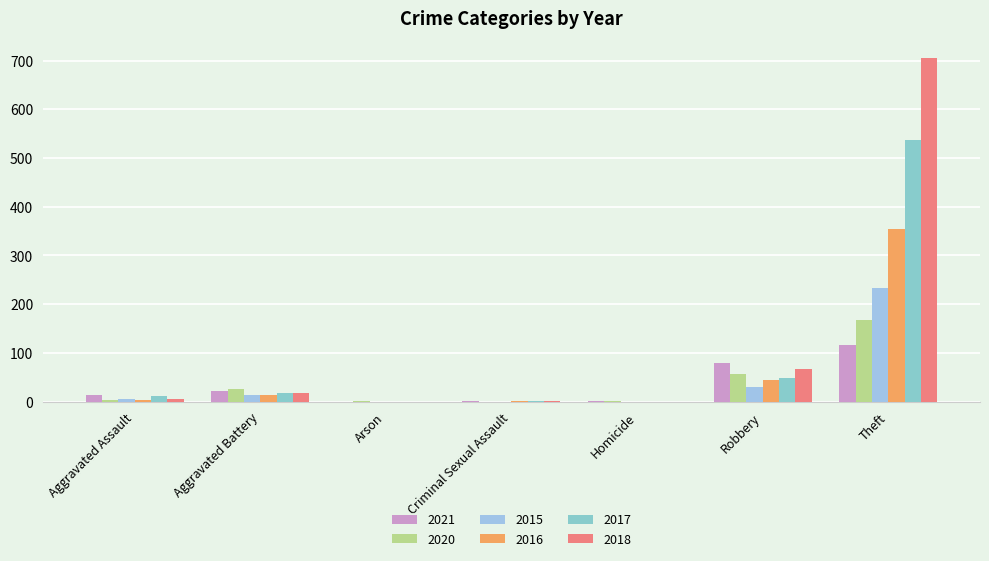

Rank the series by their maximum value, from highest to lowest.

2018, 2017, 2016, 2015, 2020, 2021